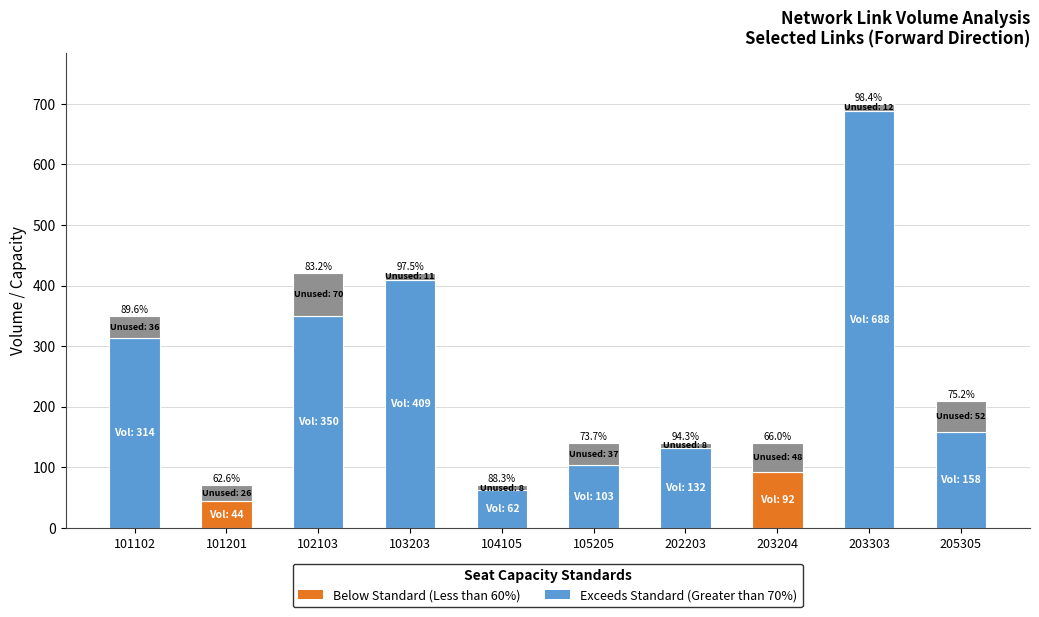

What is the value of the 6th bar from the left?

36.8